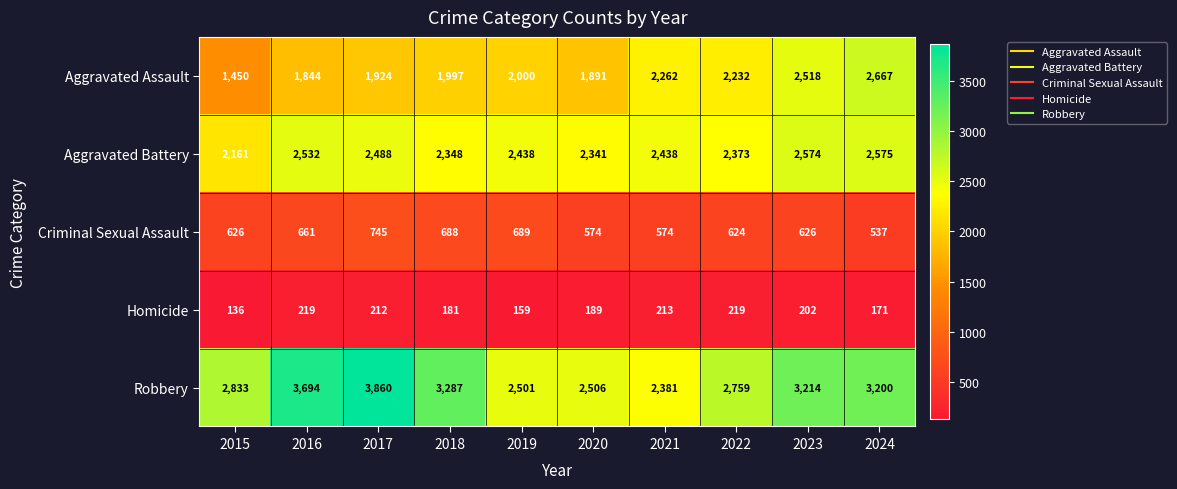

Which series has the largest range (max minus min)?

Robbery